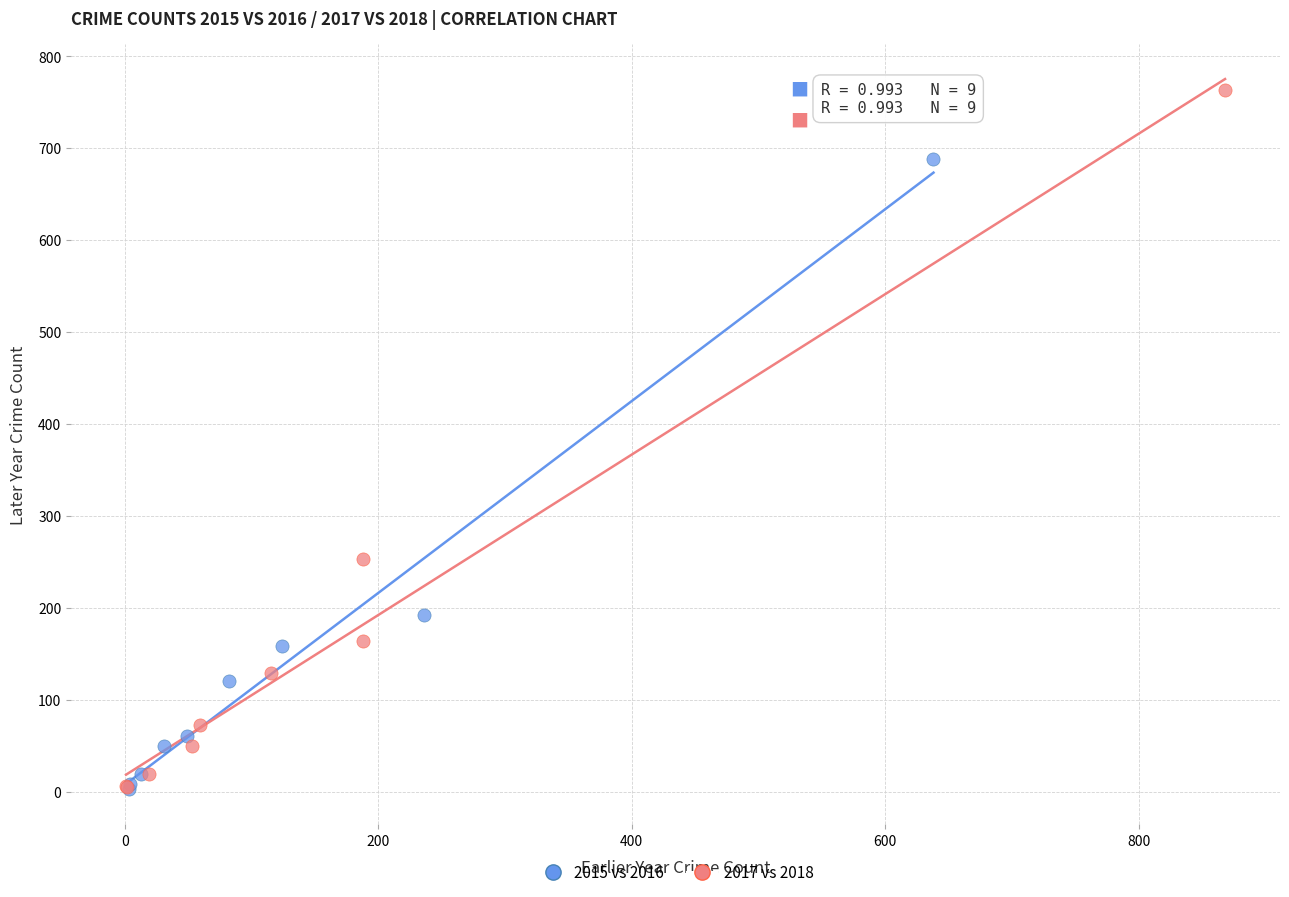

Which series contains the highest Y value?

2017 vs 2018